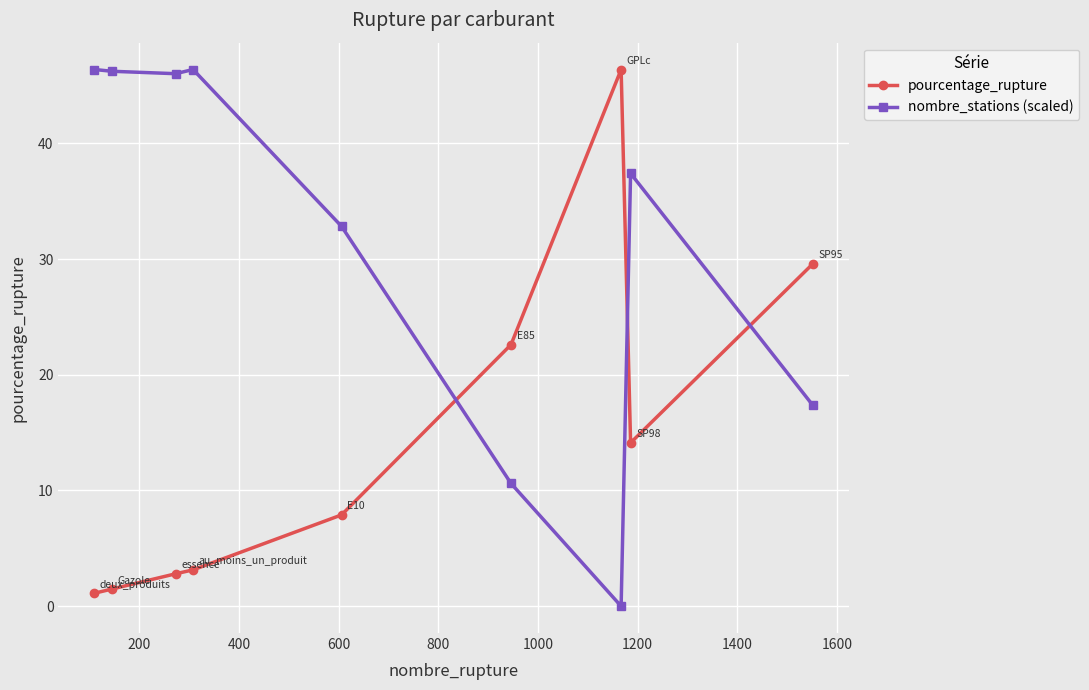

How many times do pourcentage_rupture and nombre_stations (scaled) cross each other?

3